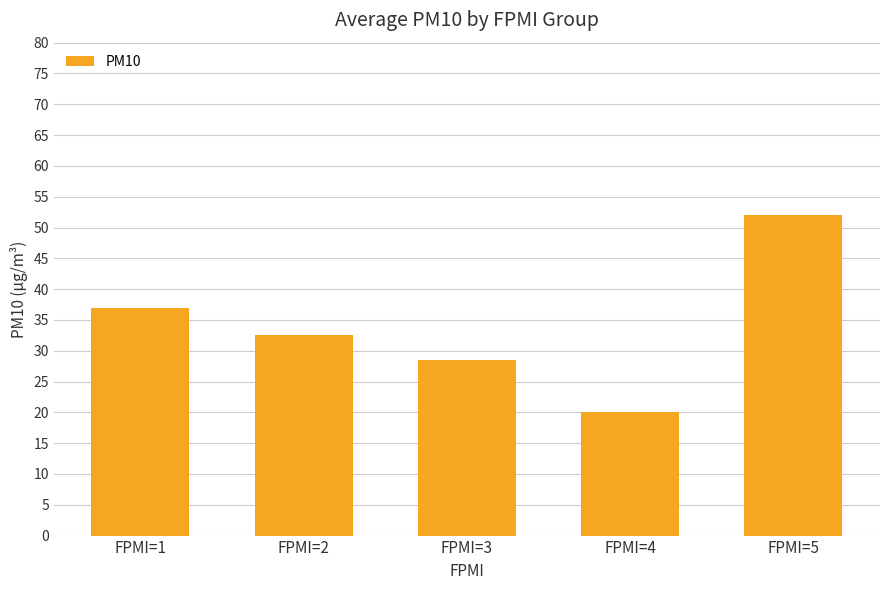

What is the maximum value shown in the chart?

52.0